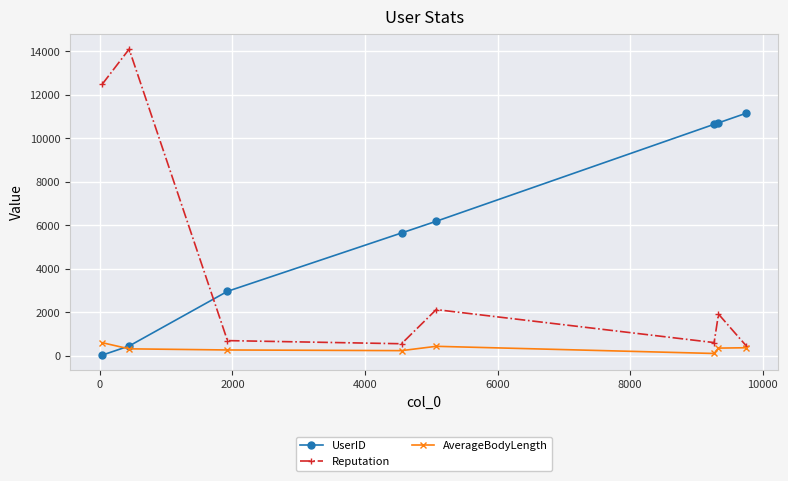

How many times do Reputation and UserID cross each other?

1